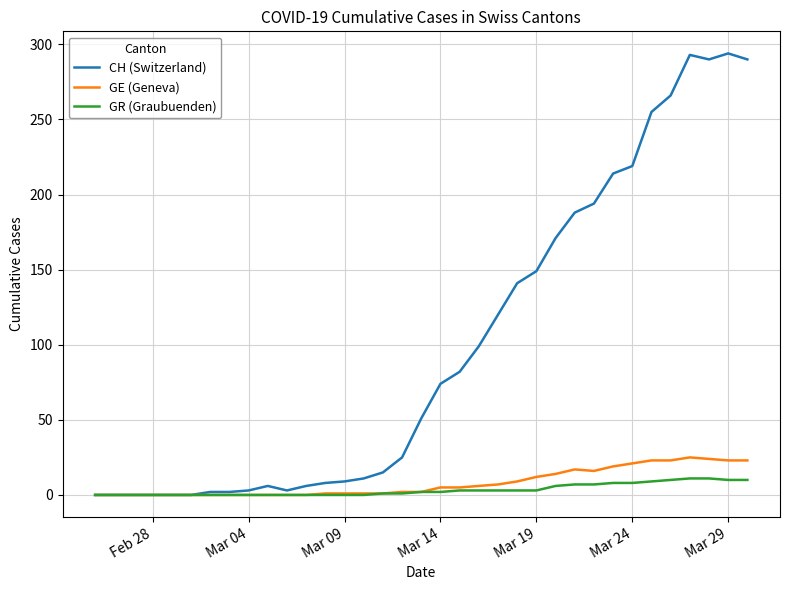

Which series has the largest total across all categories?

CH (Switzerland)